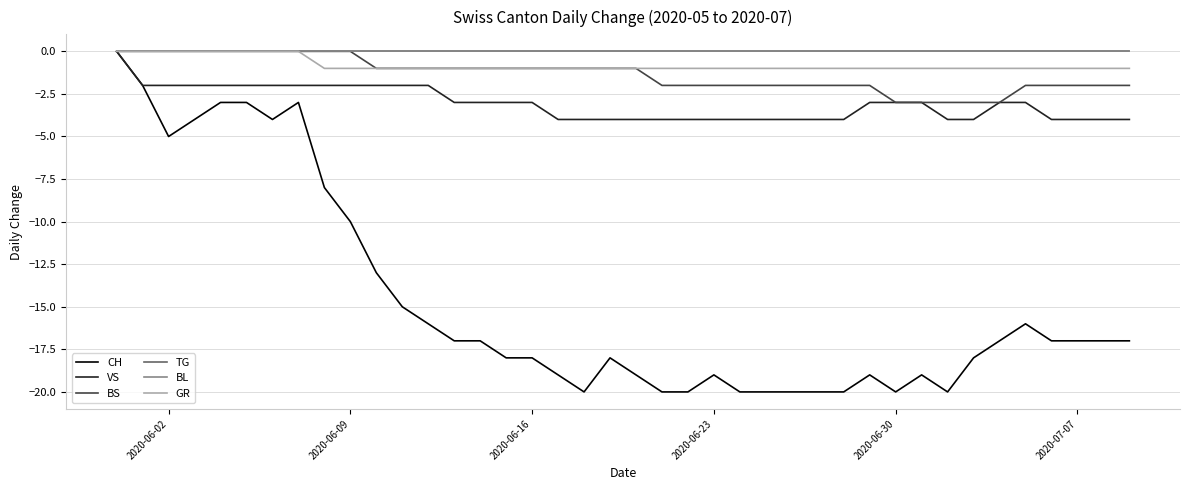

Is this an area chart (filled region under the line)?

No